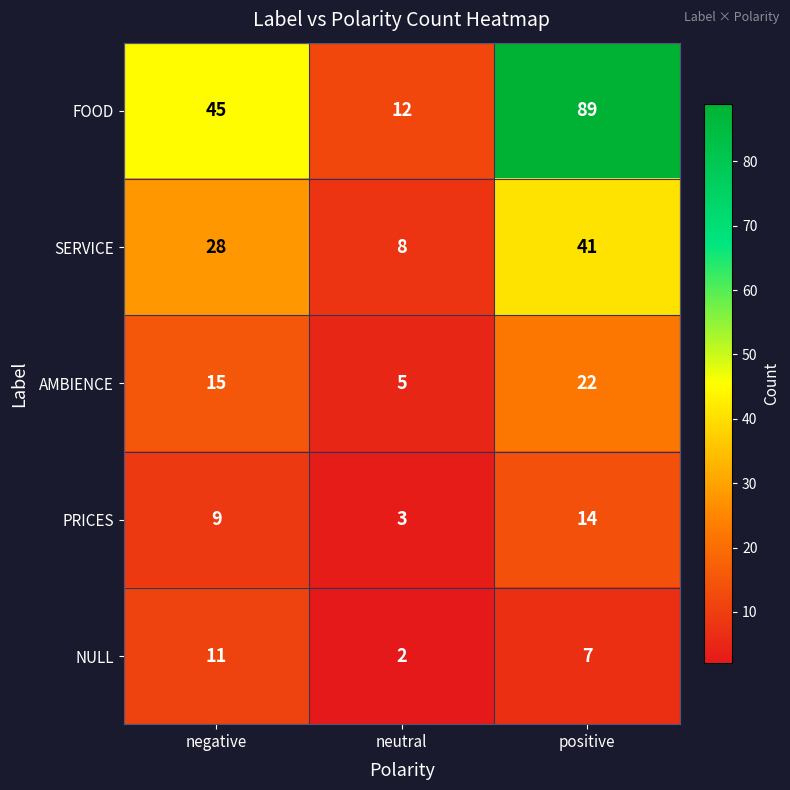

What is the highest value of the AMBIENCE series?

22